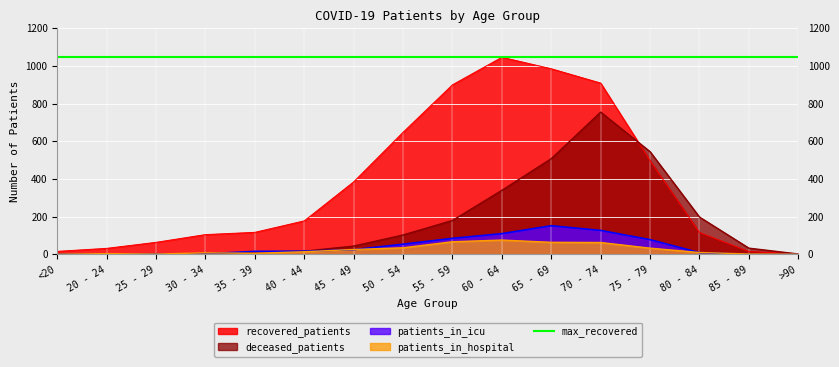

How many values in the patients_in_hospital series exceed 14?

7